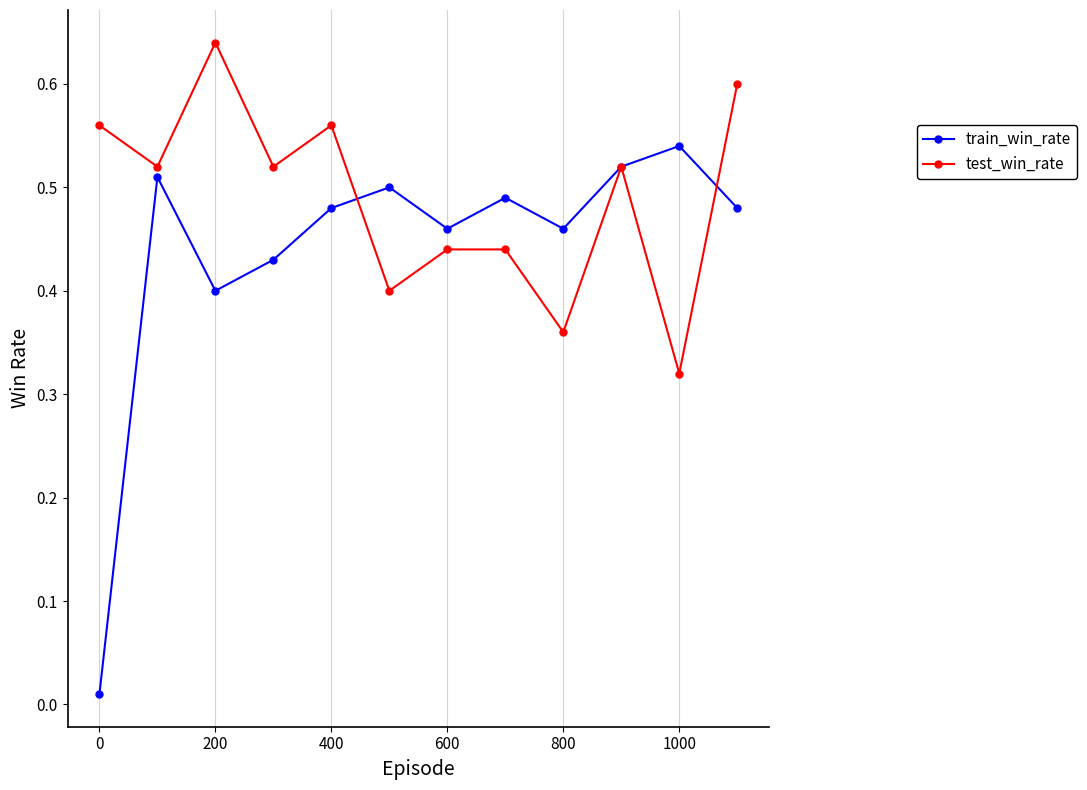

In train_win_rate, how many points are lower than both neighbors (excluding endpoints)?

3